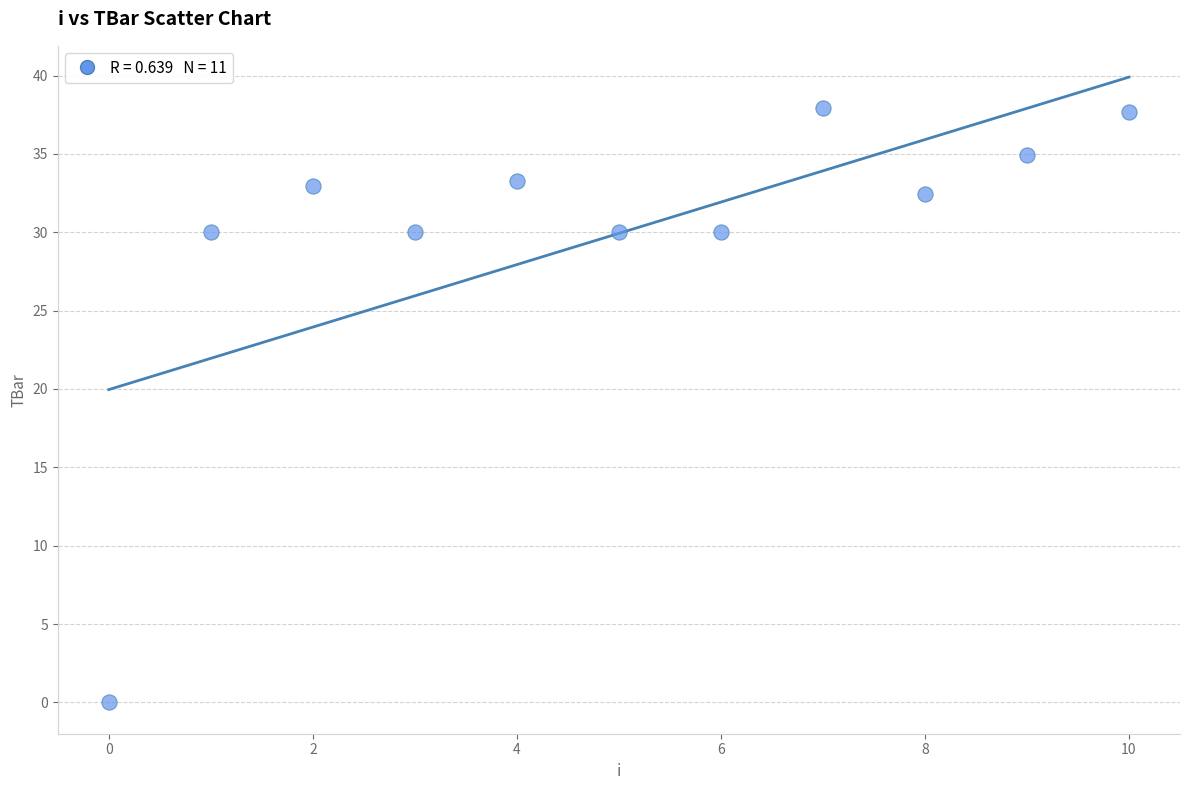

What is the range of Y values (max minus min)?

37.9